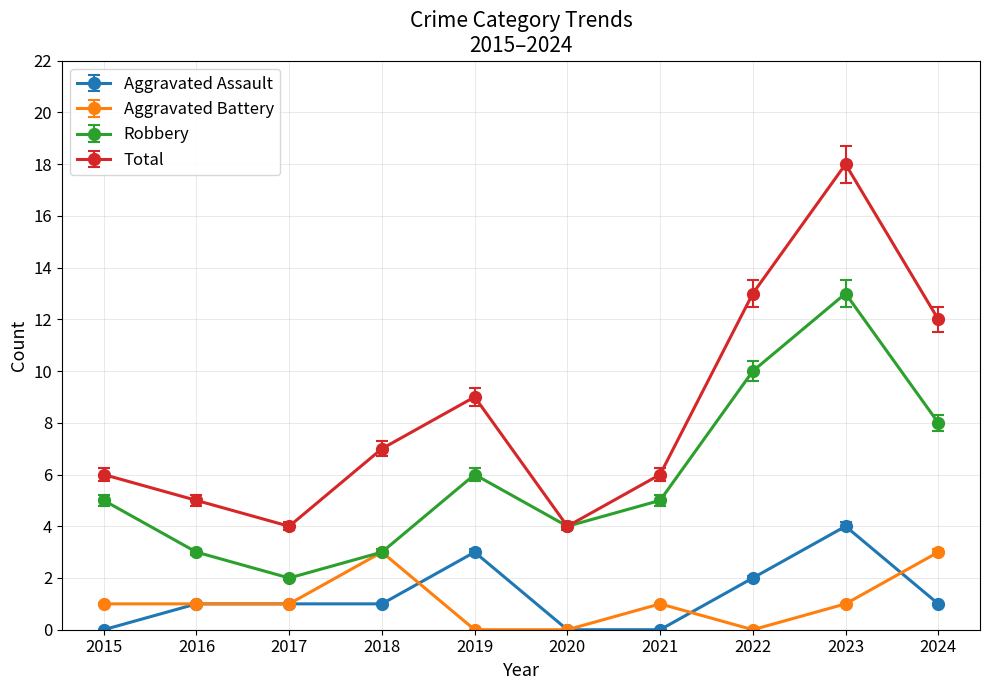

At which category does Total reach its first local valley?

2017